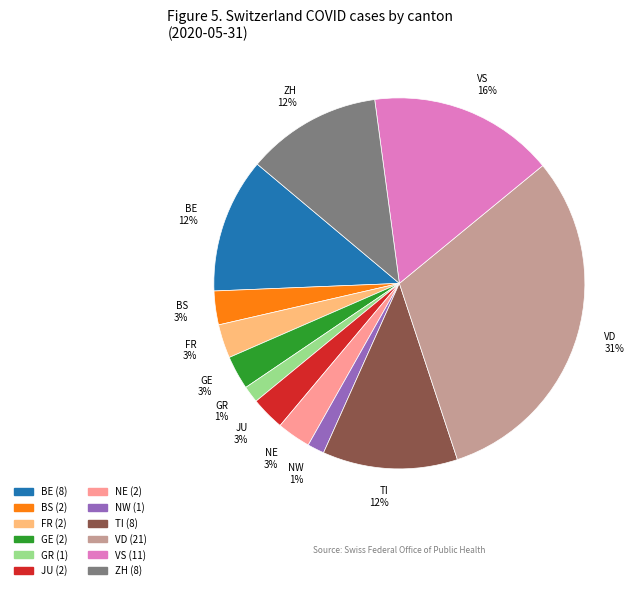

Is there a majority slice in this chart?

No